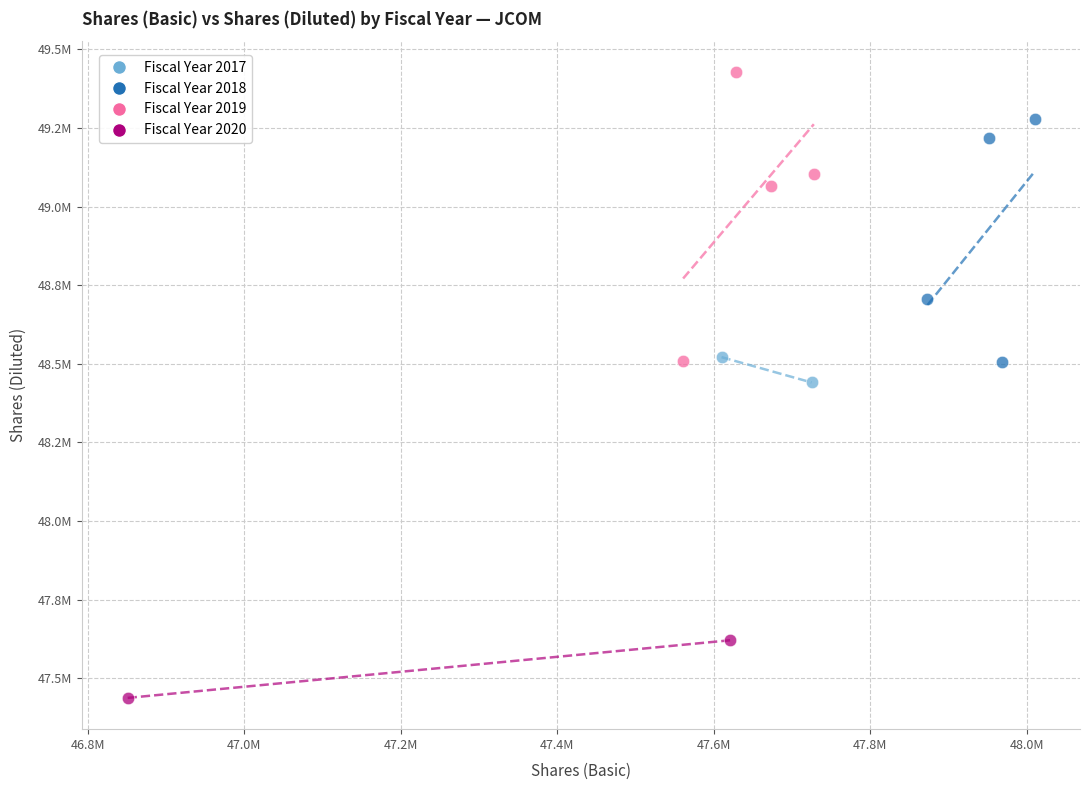

What are all the series names shown in the legend?

Fiscal Year 2017, Fiscal Year 2018, Fiscal Year 2019, Fiscal Year 2020